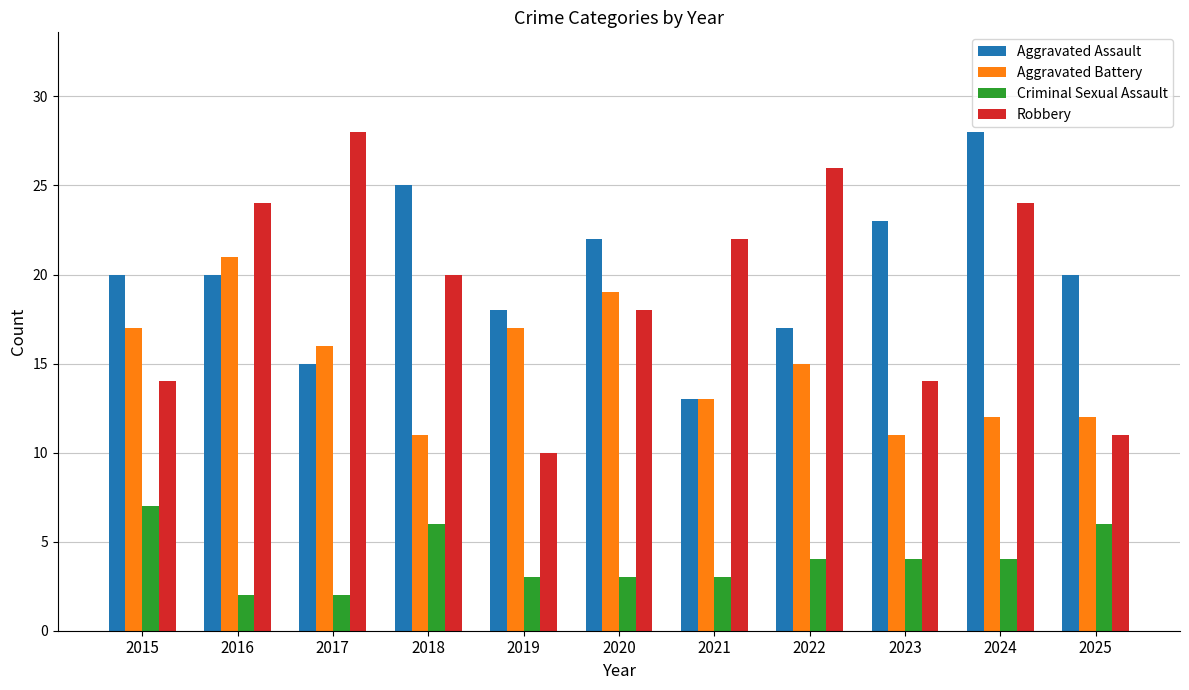

Rank the series at 2017 from highest to lowest value.

Robbery, Aggravated Battery, Aggravated Assault, Criminal Sexual Assault